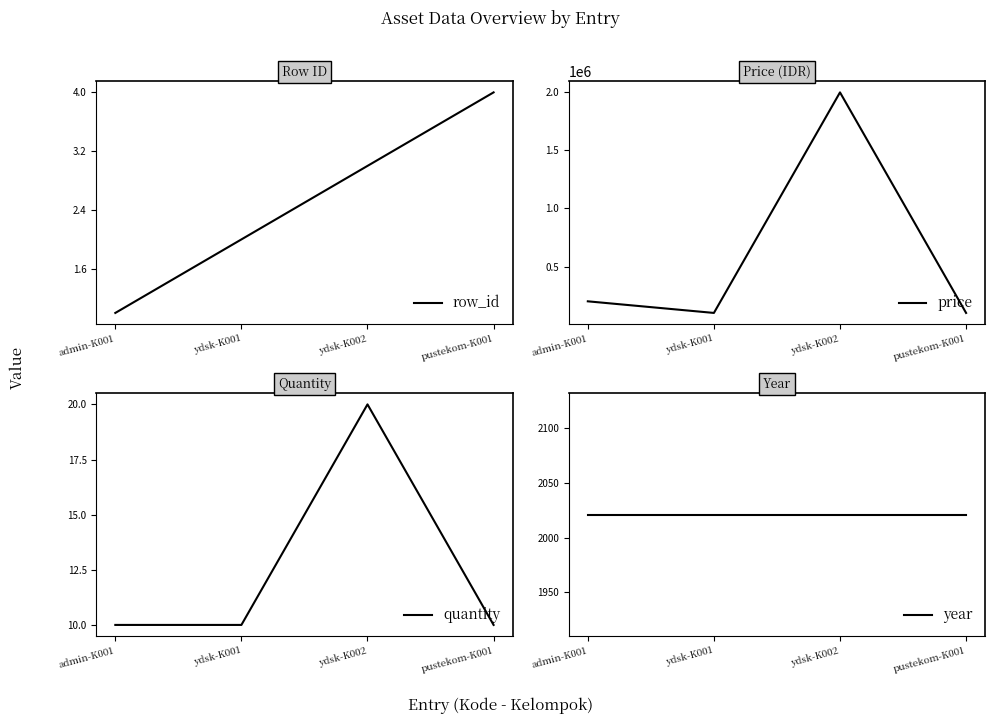

Does the chart display data point markers on the line(s)?

No